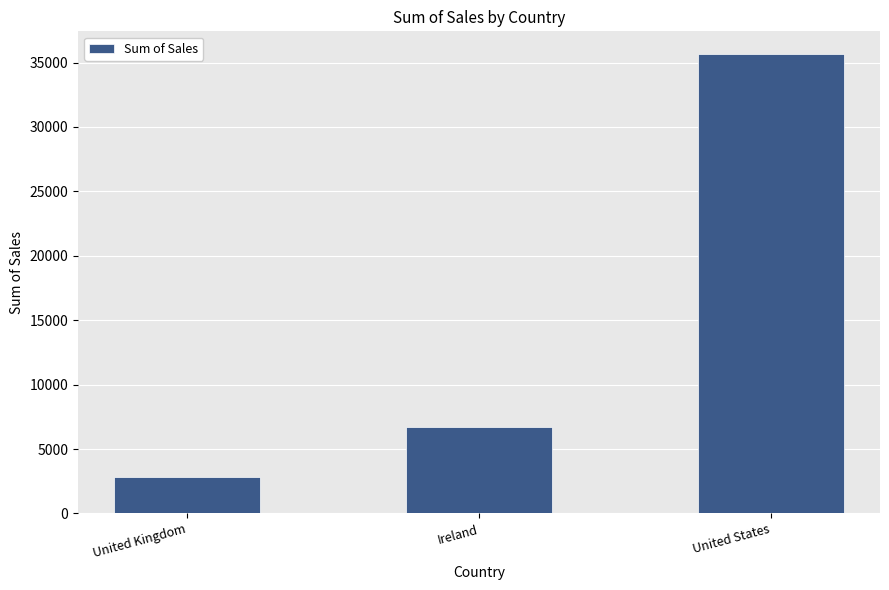

What is the smallest value displayed?

2798.5